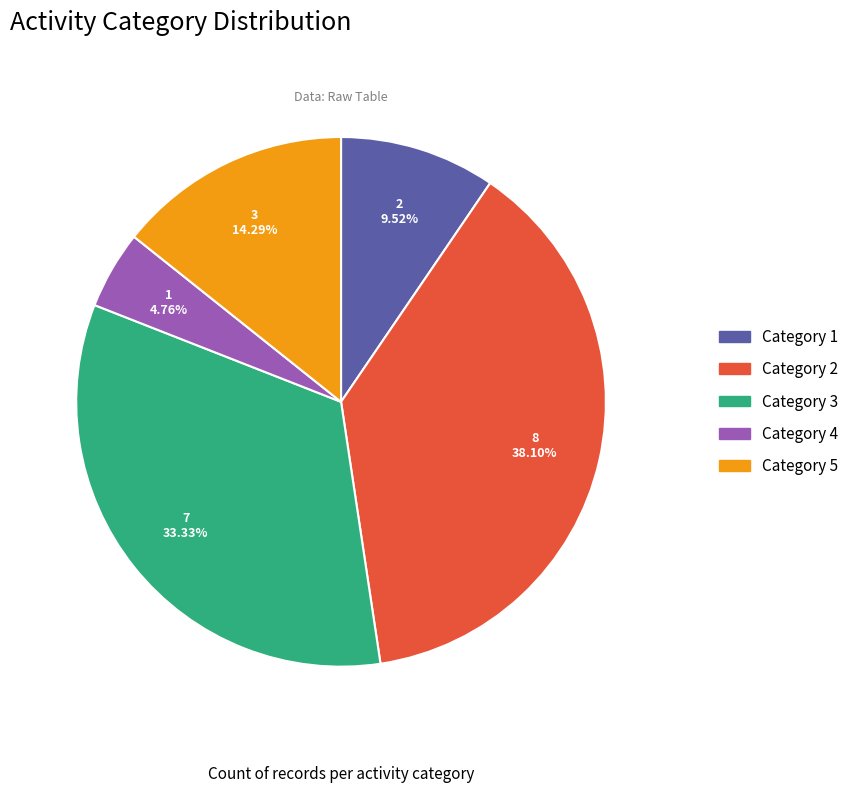

Is there any slice that represents more than half of the pie?

No